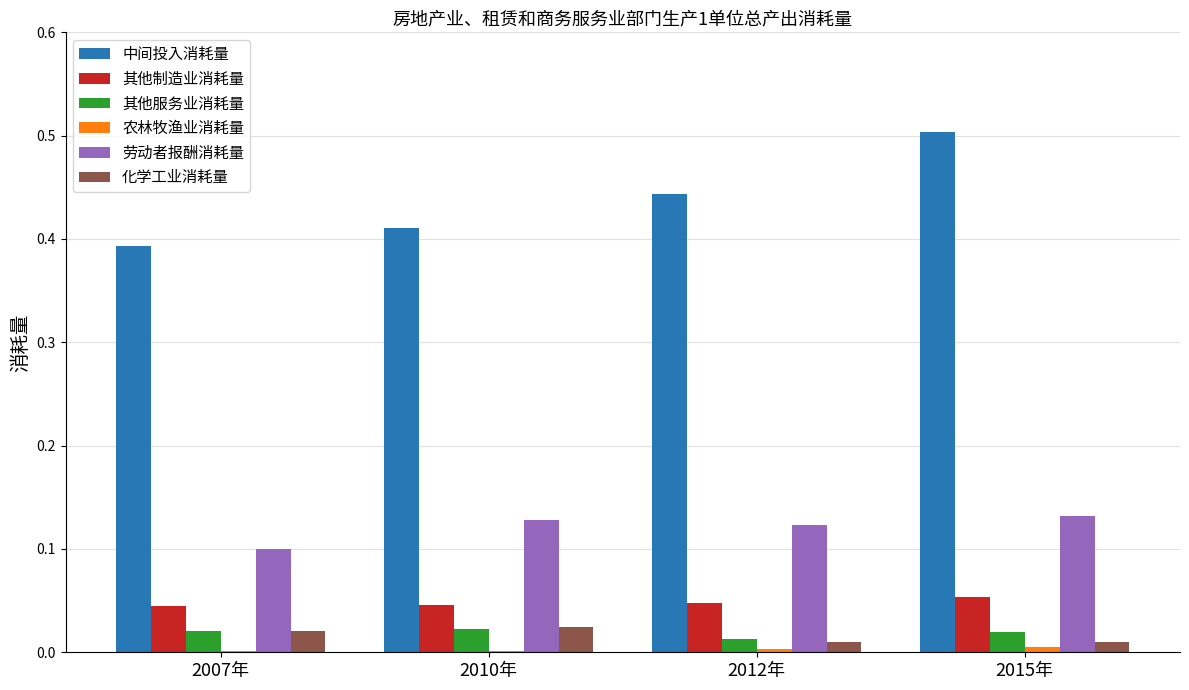

The 其他服务业消耗量 series shows 0.0 at 2012年. True or false?

True